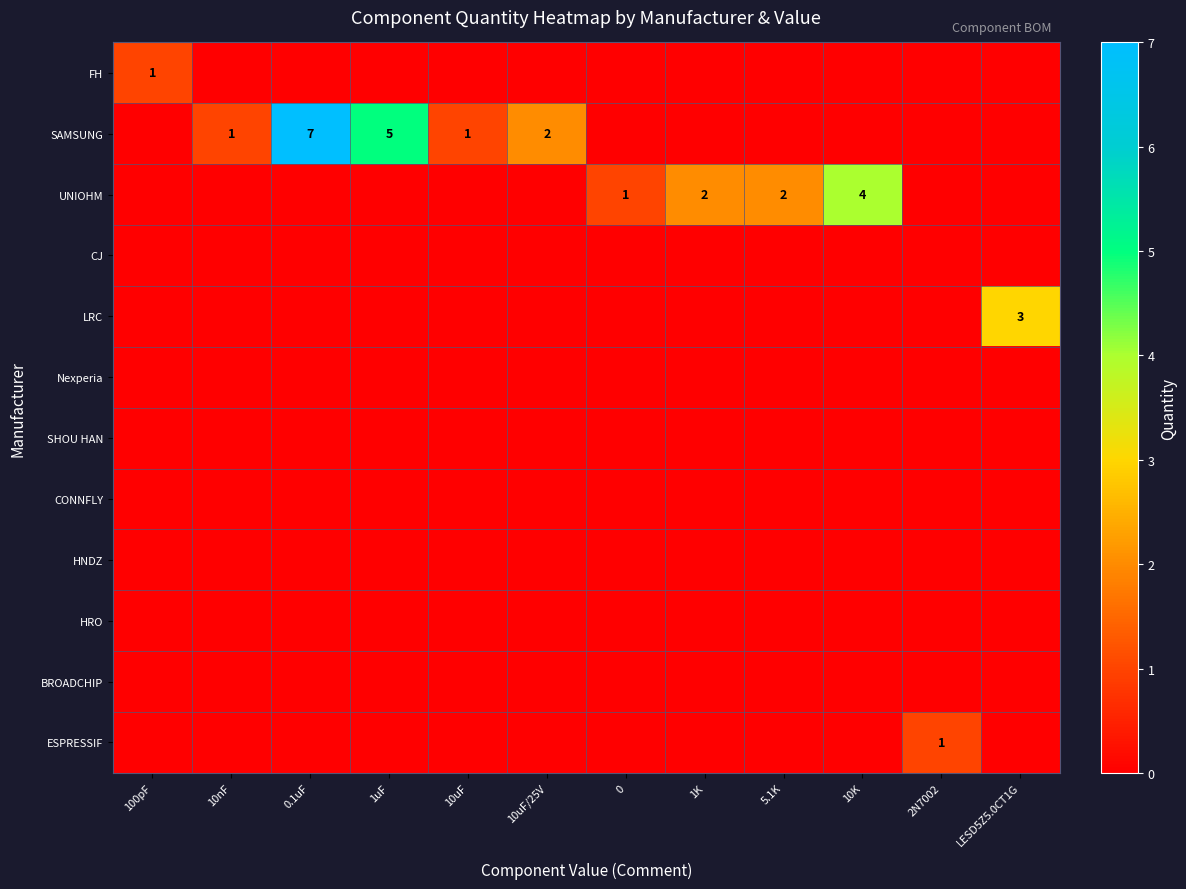

Is it true that SAMSUNG equals 2 at 1uF?

False